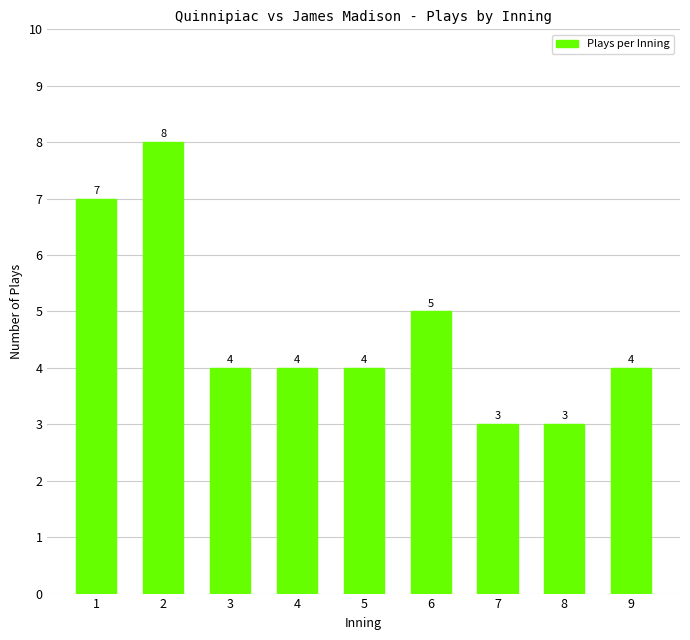

Which has a higher value, 9 or 7?

9